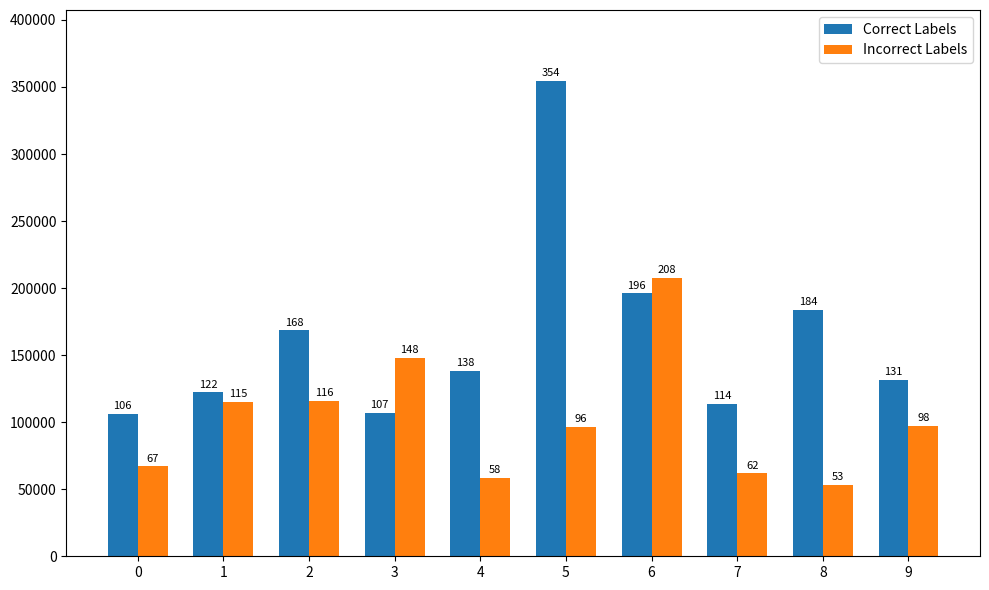

At which category is the sum across all series the highest?

5